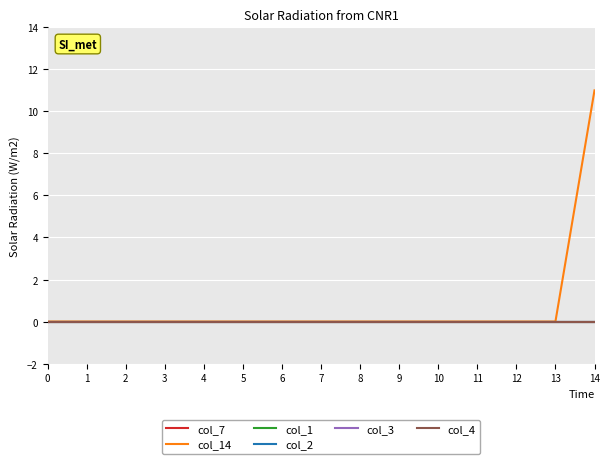

Does the chart display data point markers on the line(s)?

No